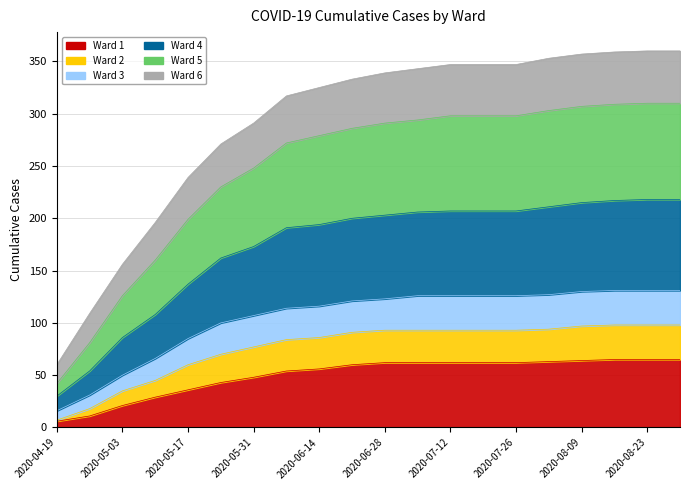

What is the label of the 12th point from the left?

2020-07-05